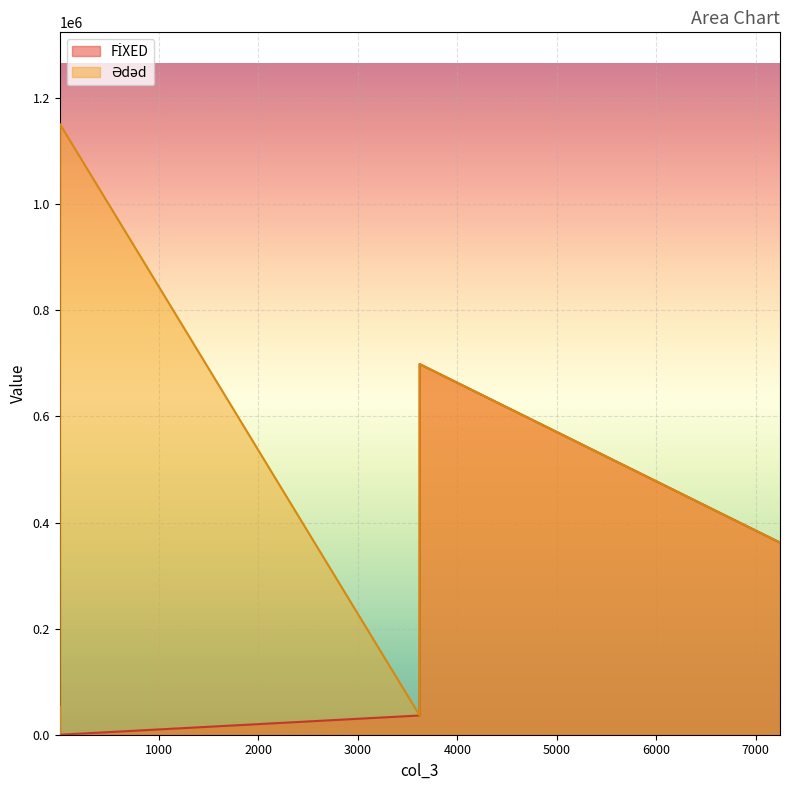

Does the chart display data point markers on the line(s)?

No